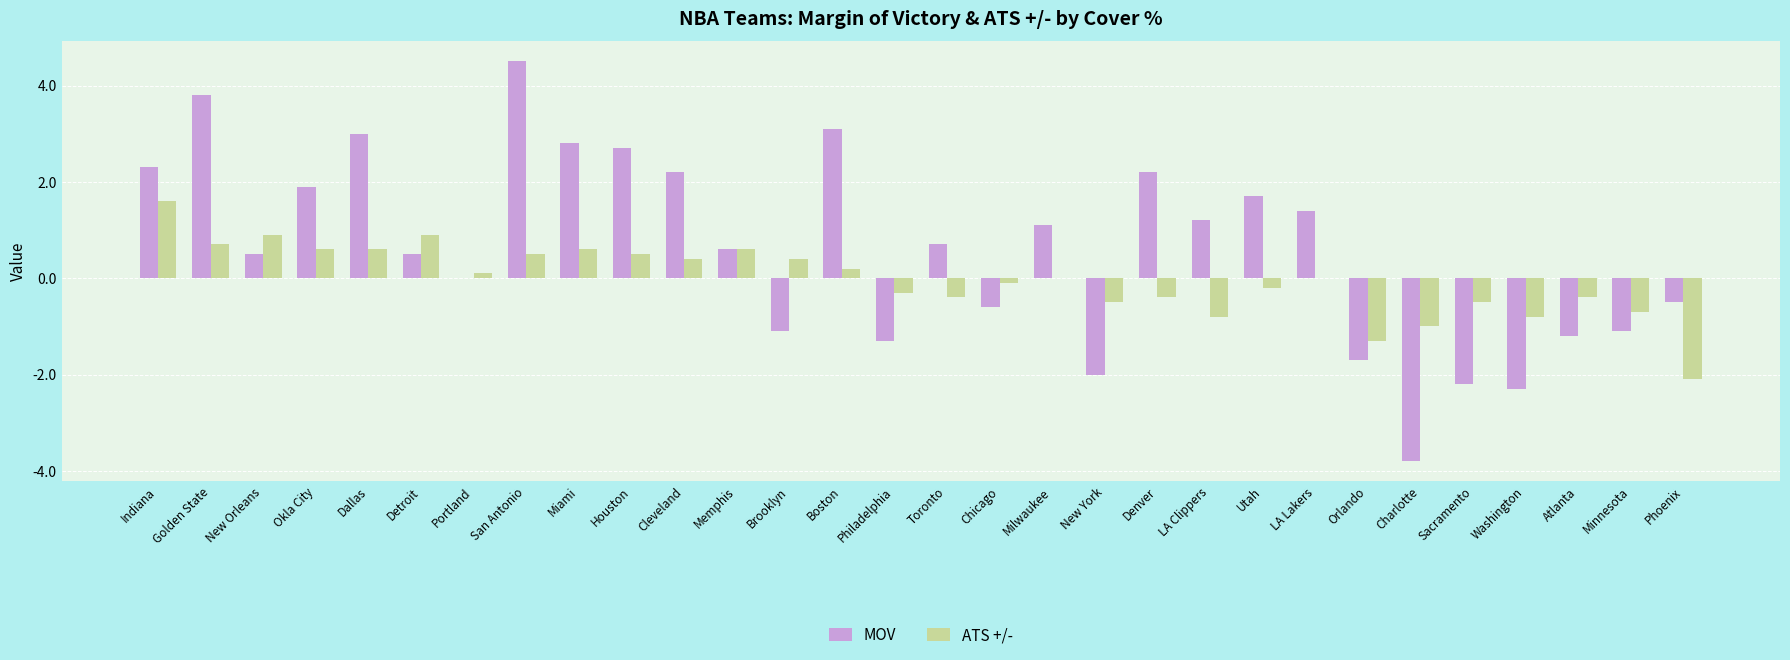

Between Cleveland and Phoenix, which series saw the biggest shift?

MOV